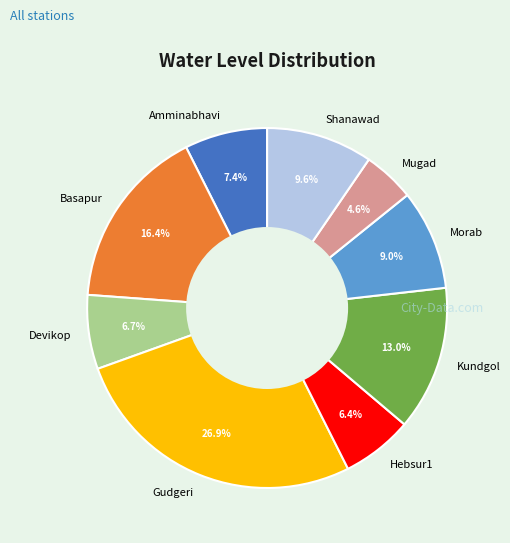

To the nearest percent, what is the difference between the Shanawad and Kundgol slice percentages?

3%